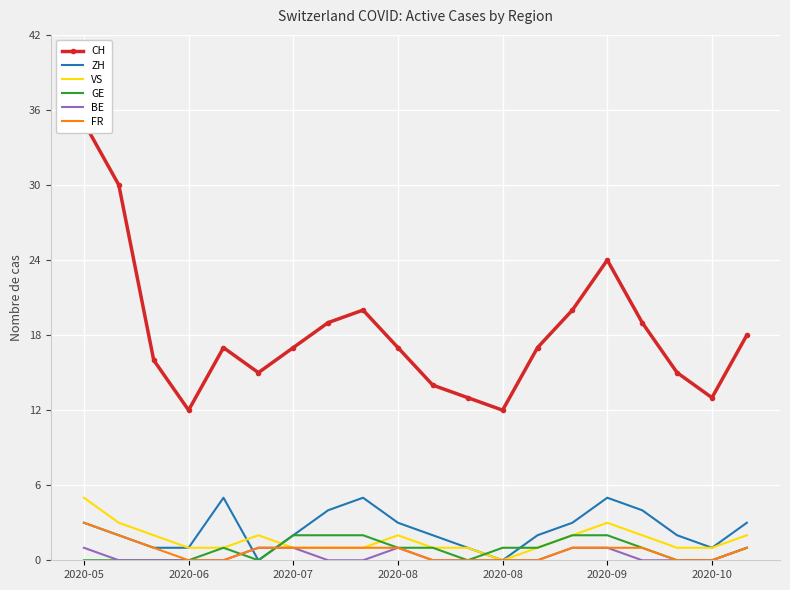

Between 14 and 11, which is larger?

14